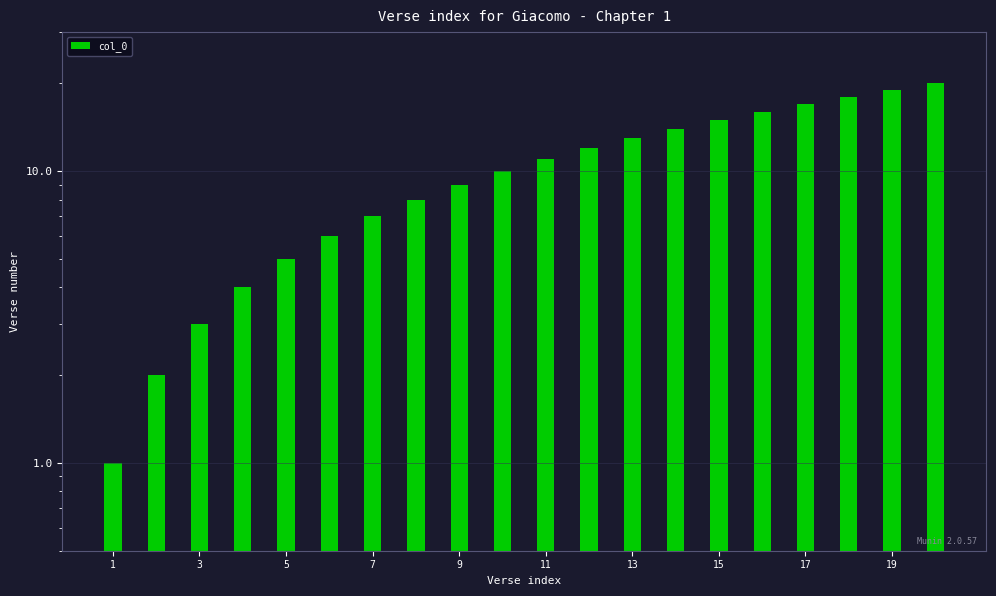

Are the bars horizontal?

No